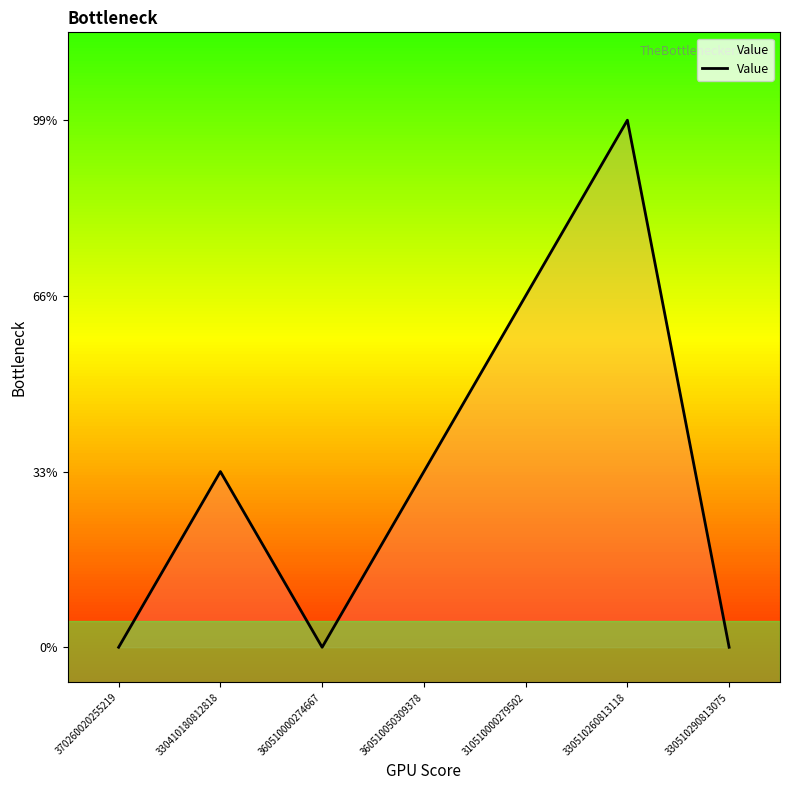

Where is the data nearest to the value 1?

330410180812818